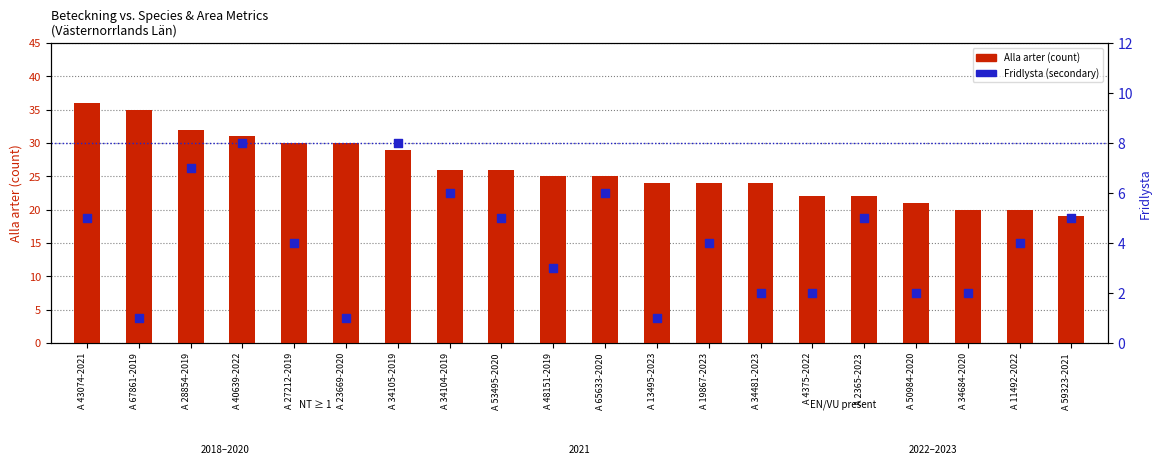

Which series contains the lowest Y value?

Fridlysta